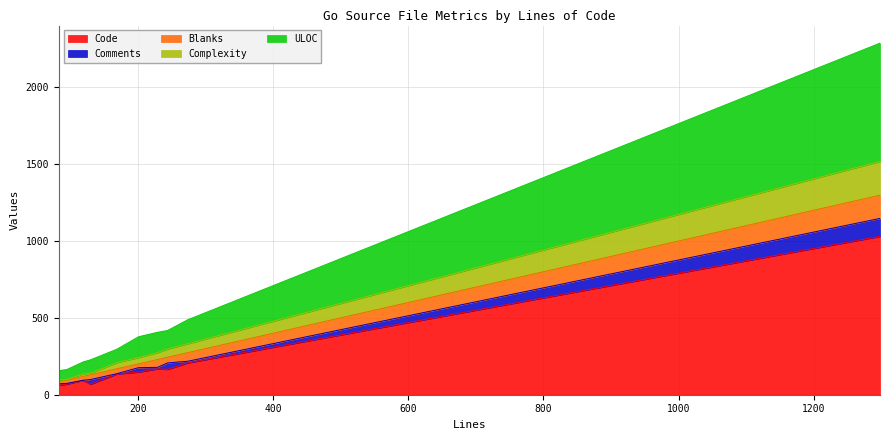

What is the value of the Complexity point at the 7th from the left?

406